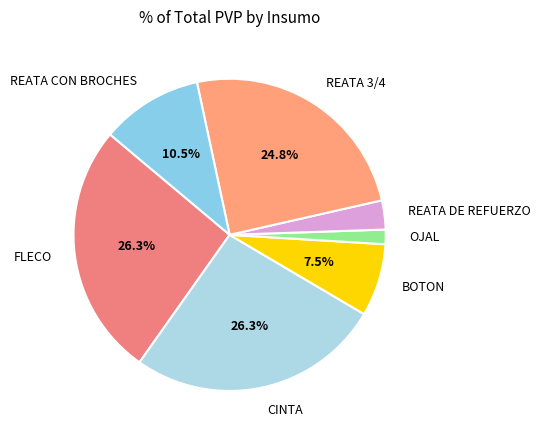

What percentage is the CINTA slice, to the nearest percent?

26%